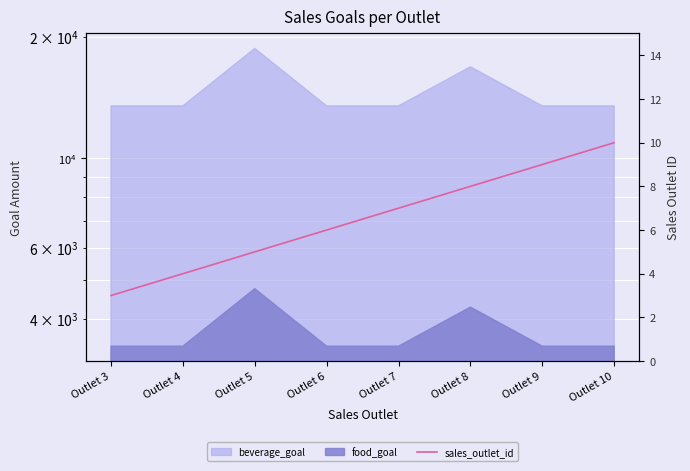

The chart shows a value of 4 at Outlet 4. True or false?

True